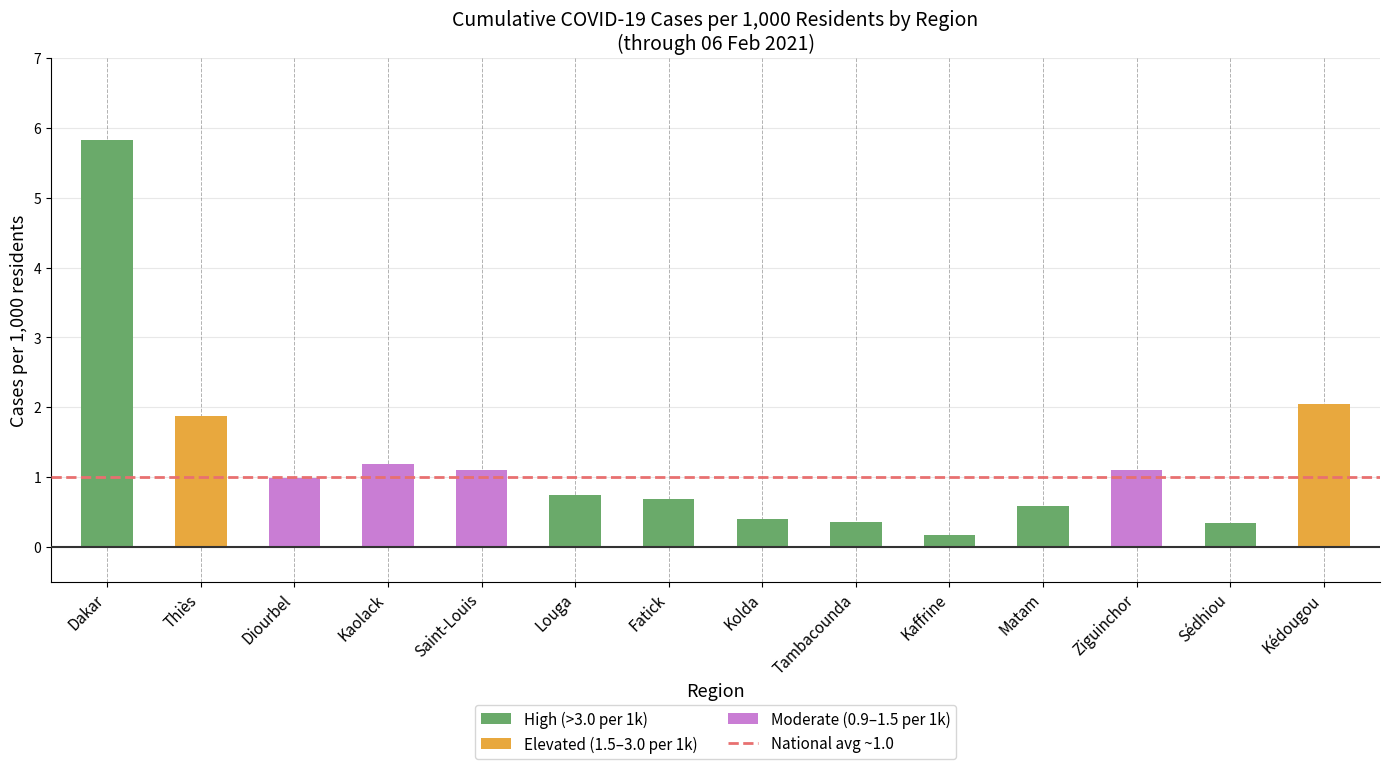

Which label corresponds to the smallest value in the chart?

Kaffrine